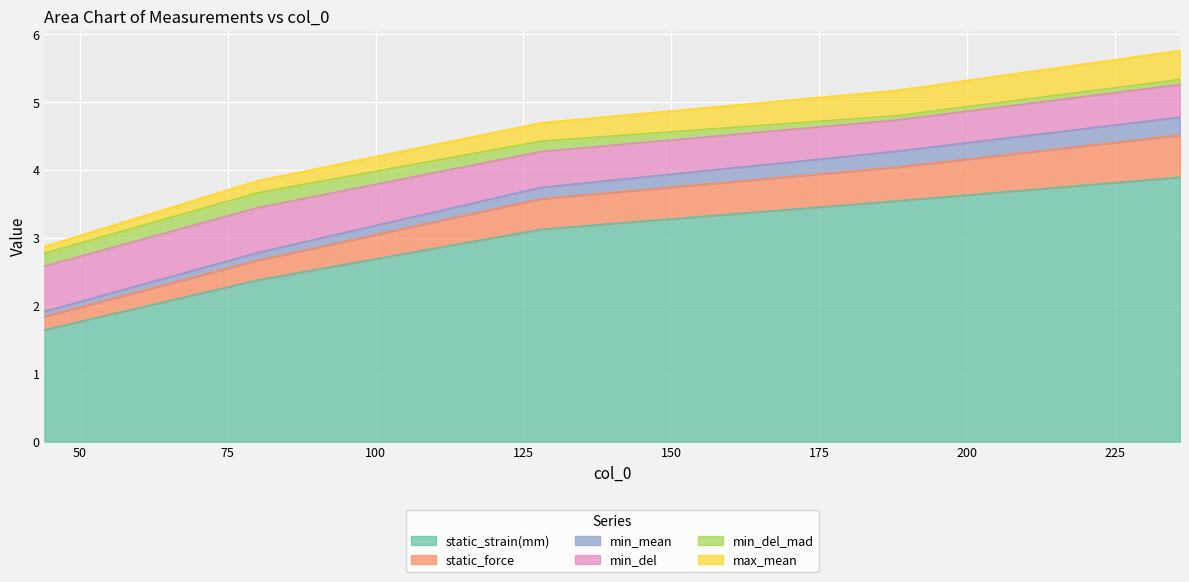

What is the maximum value for static_strain(mm)?

3.9